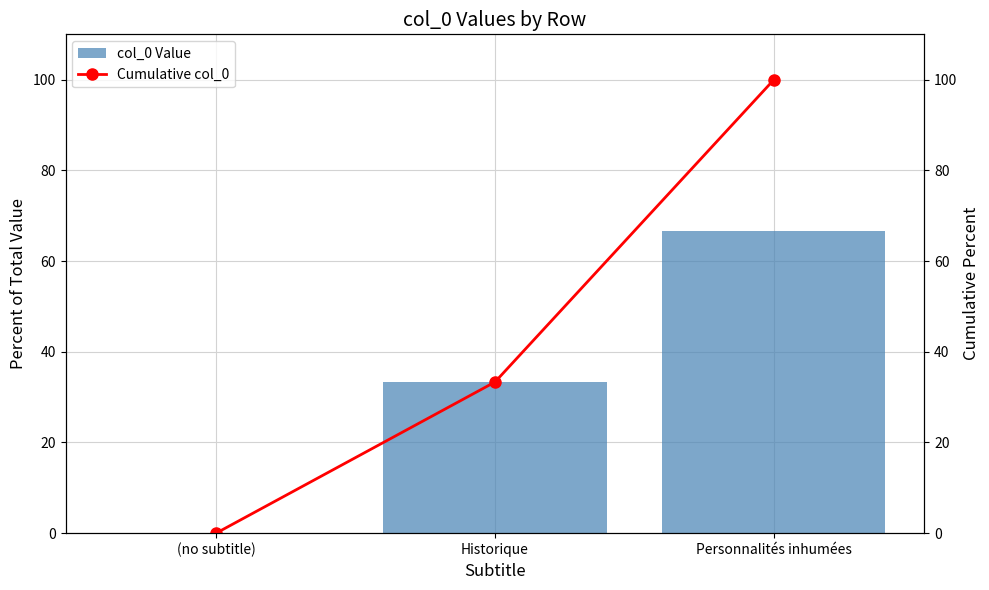

What value does the col_0 Value series have at Historique?

33.3